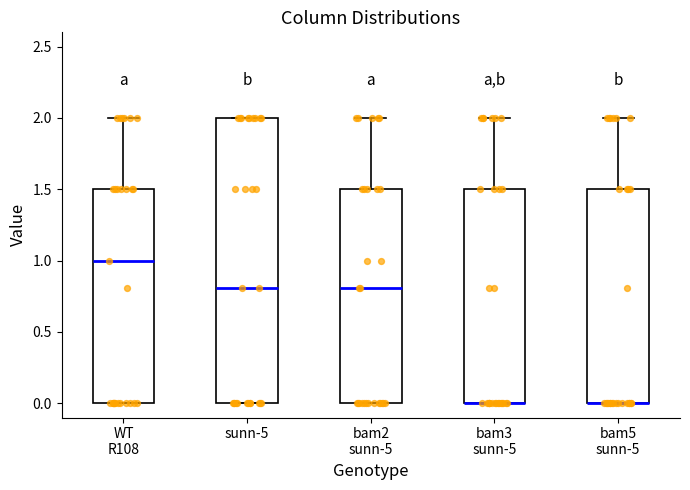

Reading left to right, transcribe this box plot: for each box, give where its median line is, the range the box spans, and where its two whiskers end, as read against the y-axis. The values are not printed on the chart, so give them approximately, as read against the axis.

WT R108: median 1.0, box 0.0 to 1.5, whiskers 0.0 to 2.0
sunn-5: median 0.8, box 0.0 to 2.0, whiskers 0.0 to 2.0
bam2 sunn-5: median 0.8, box 0.0 to 1.5, whiskers 0.0 to 2.0
bam3 sunn-5: median 0.0 (drawn on the box's lower edge), box 0.0 to 1.5, whiskers 0.0 to 2.0
bam5 sunn-5: median 0.0 (drawn on the box's lower edge), box 0.0 to 1.5, whiskers 0.0 to 2.0